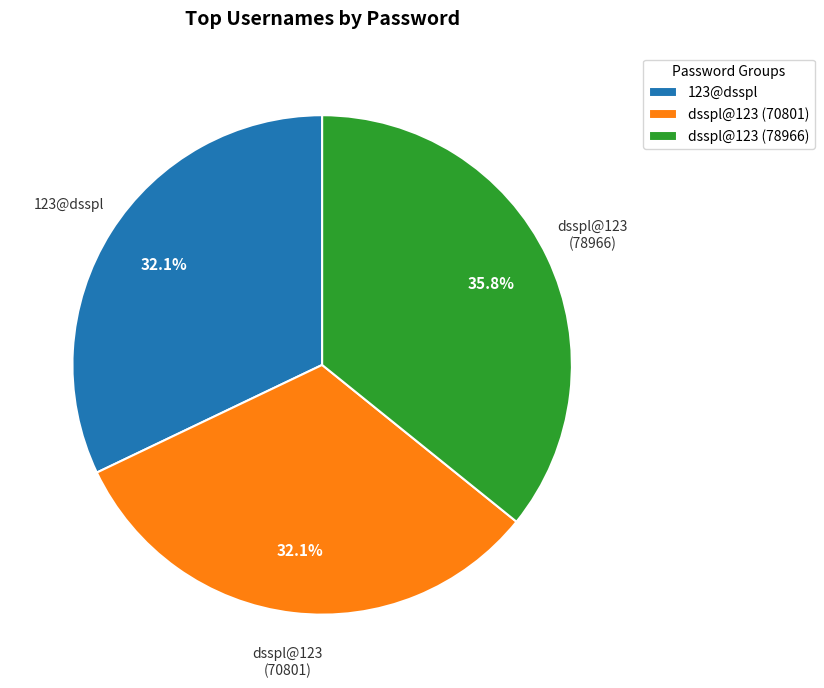

To the nearest percent, what is the combined percentage of 123@dsspl and dsspl@123 (70801)?

64%